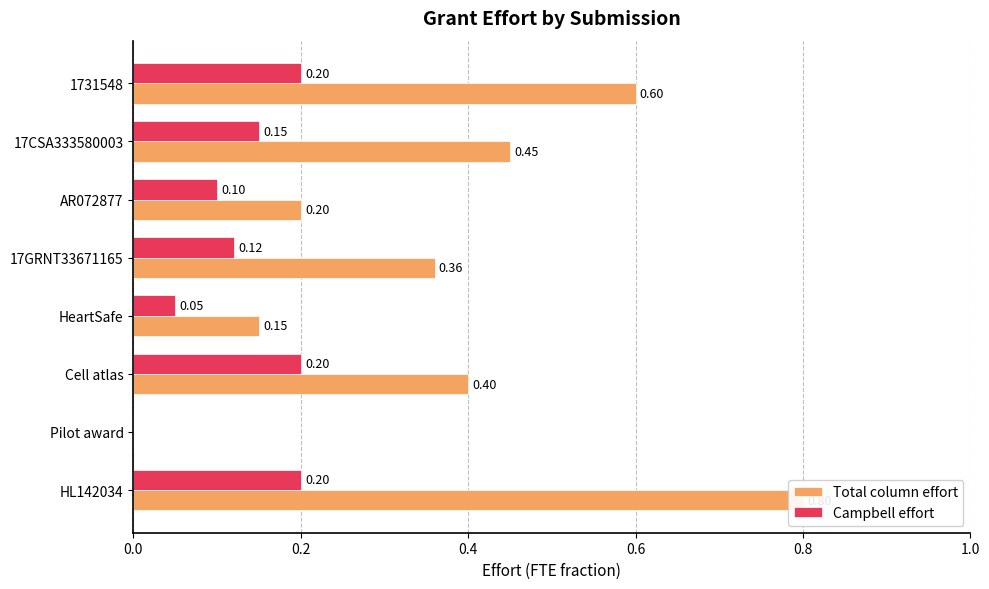

How many data points does each series have?

8